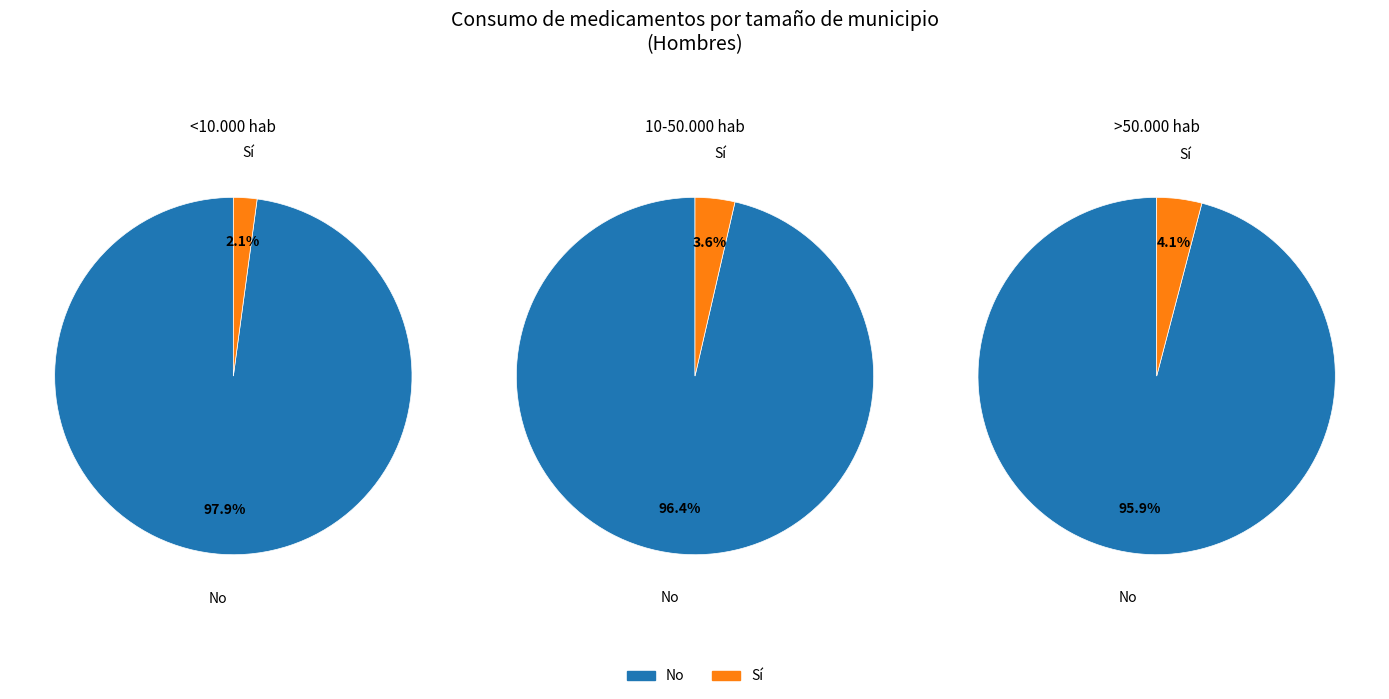

Which series has the widest spread of values?

No